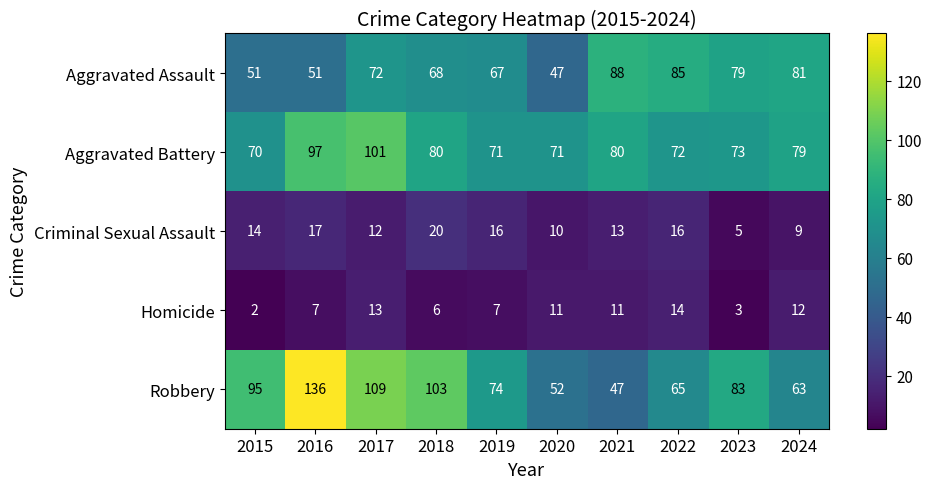

Which category has the lowest value in the Criminal Sexual Assault series?

2023